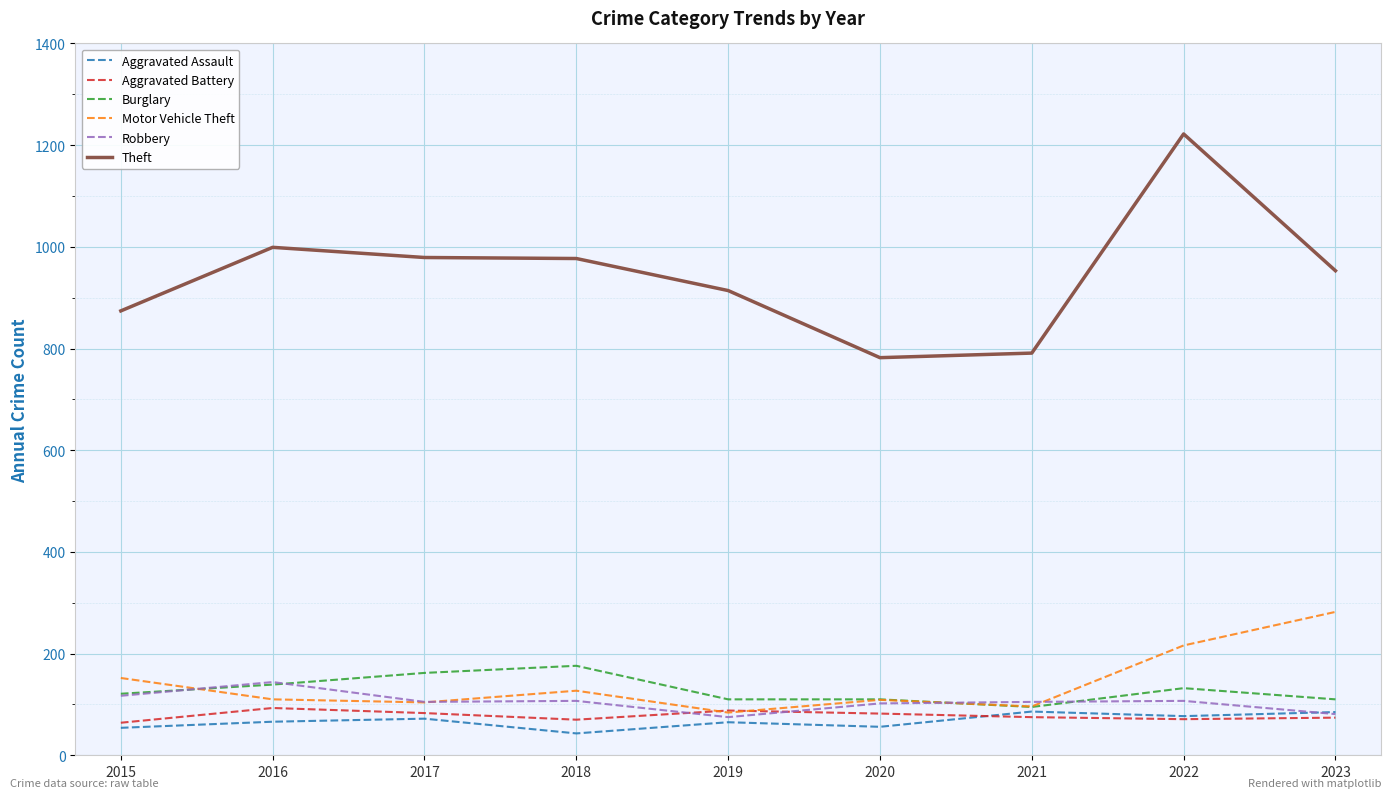

True or false: Burglary and Theft cross at least once.

False